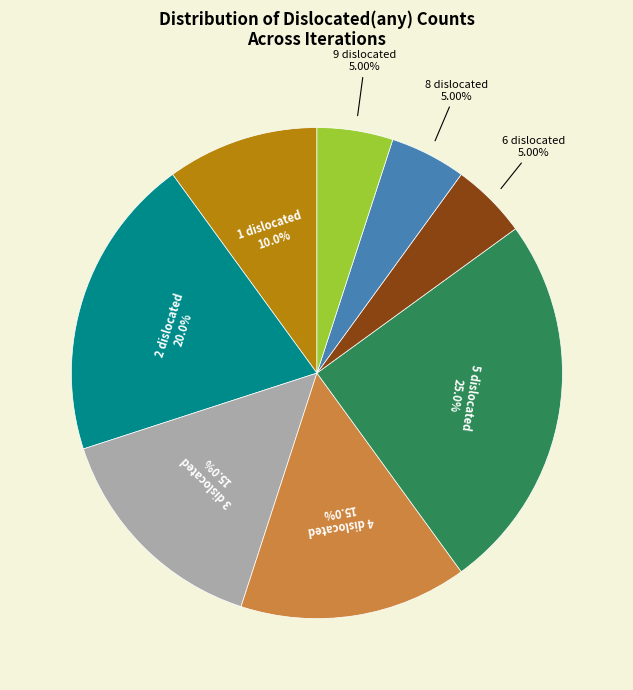

Does any single category account for the majority?

No